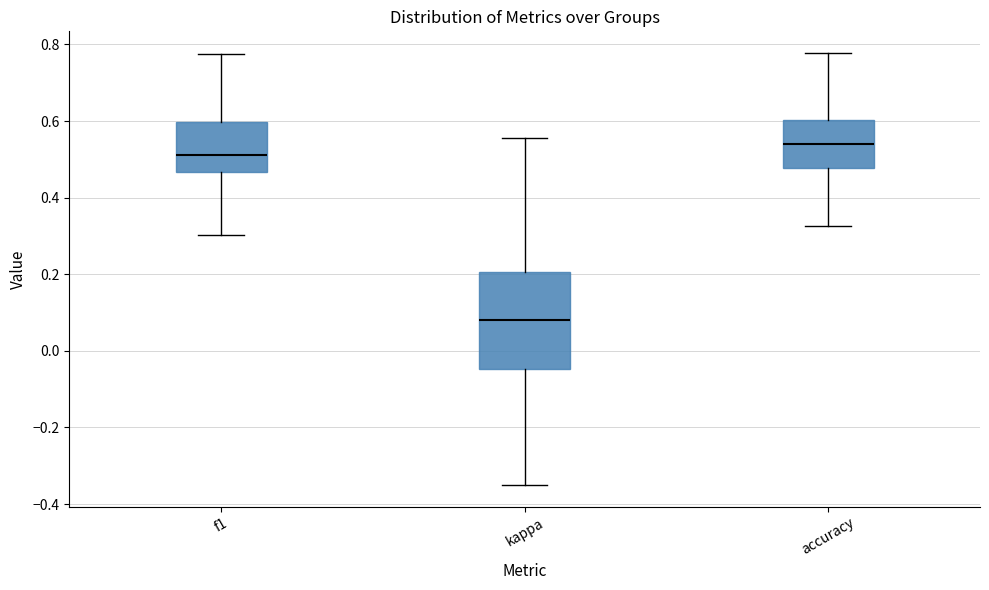

Where does the median line of the box for accuracy sit on the y-axis? The values are not printed on the chart, so give them approximately, as read against the axis.

0.54